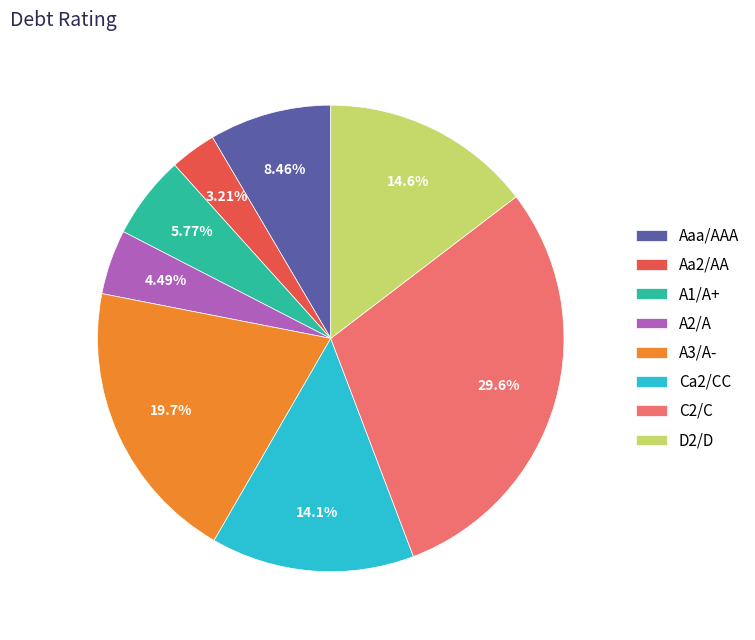

To the nearest percent, what portion does Aa2/AA represent?

3%